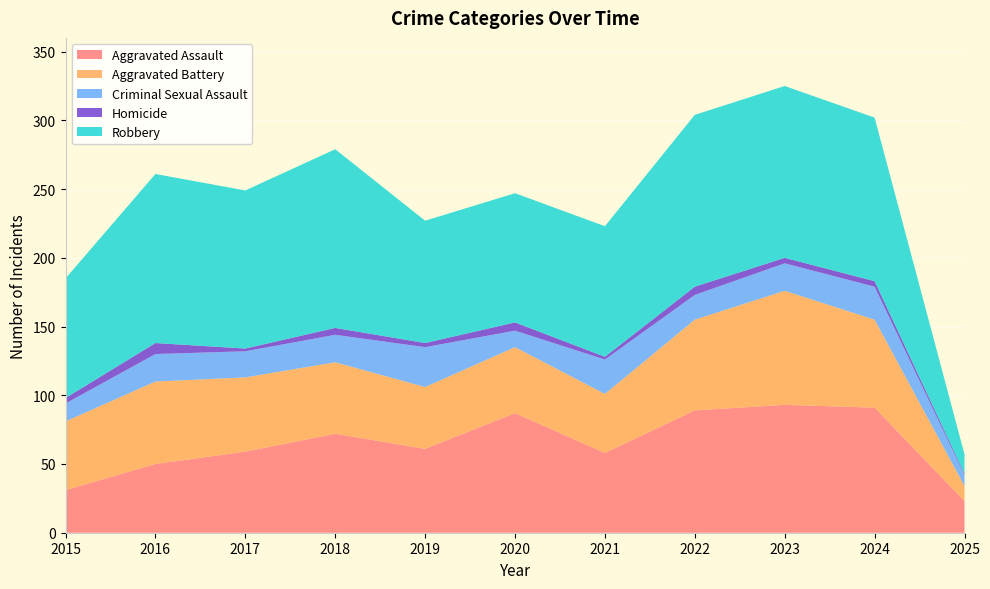

Reading left to right, transcribe all the data shown in this chart.

Aggravated Assault: 31	50	59	72	61	87	58	89	93	91	23
Aggravated Battery: 50	60	54	52	45	48	43	66	83	64	11
Criminal Sexual Assault: 13	20	19	20	29	12	25	18	20	24	8
Homicide: 4	8	2	5	3	6	2	6	4	4	1
Robbery: 87	123	115	130	89	94	95	125	125	119	14